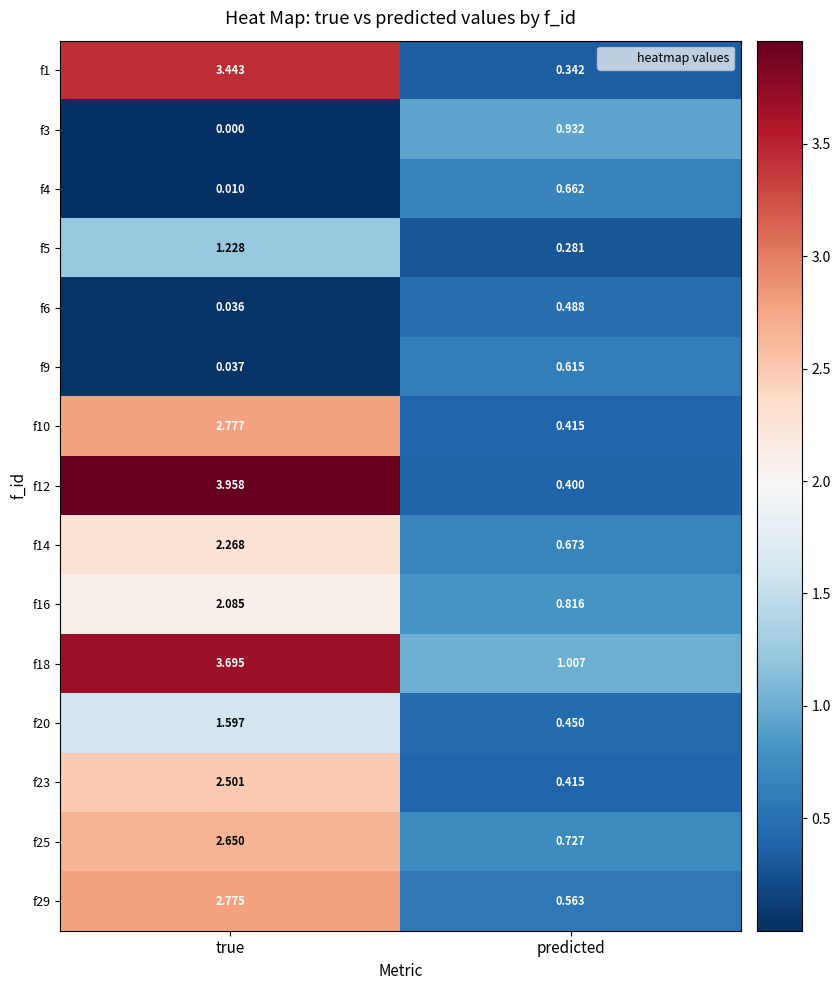

Where is f18 nearest to the value 2?

predicted